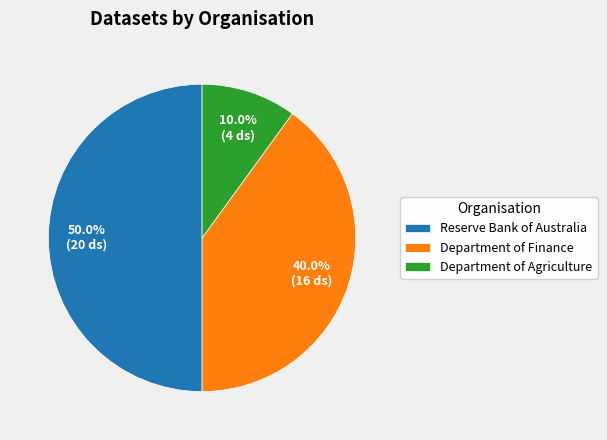

Is it true that Department of Agriculture is 1% of the pie?

False